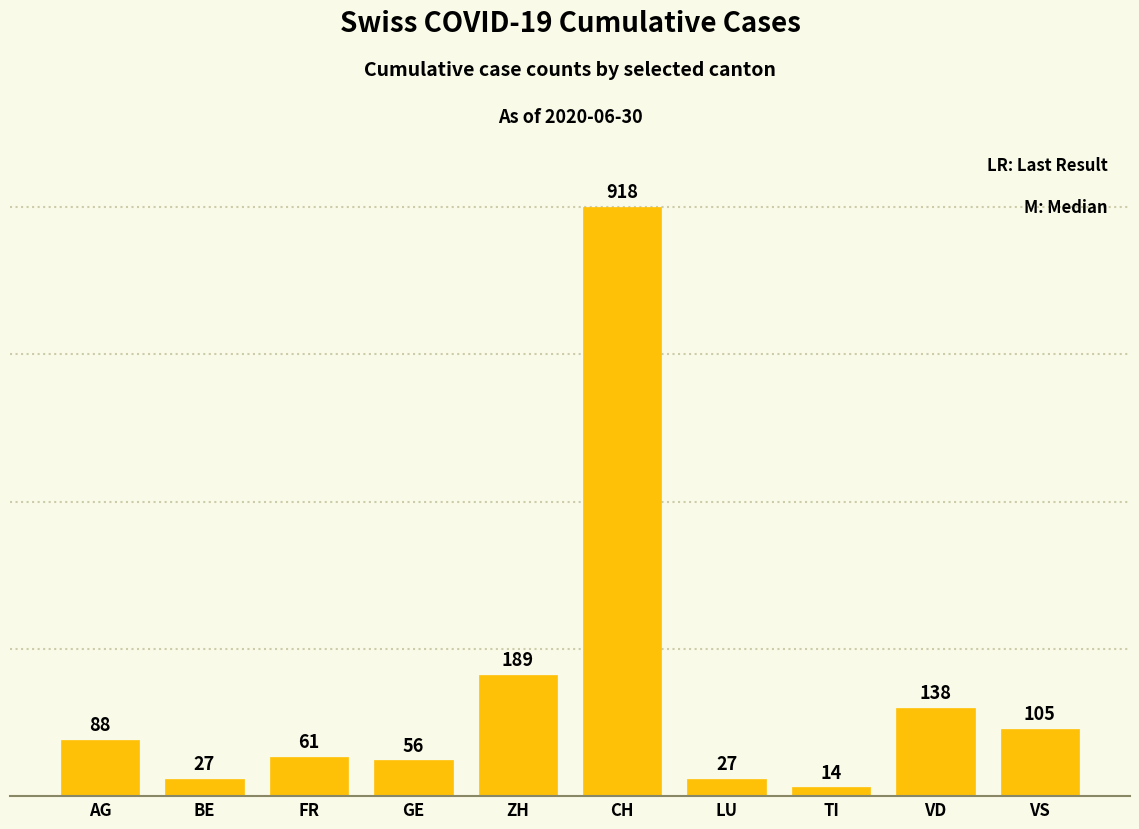

Which label corresponds to the largest value in the chart?

CH